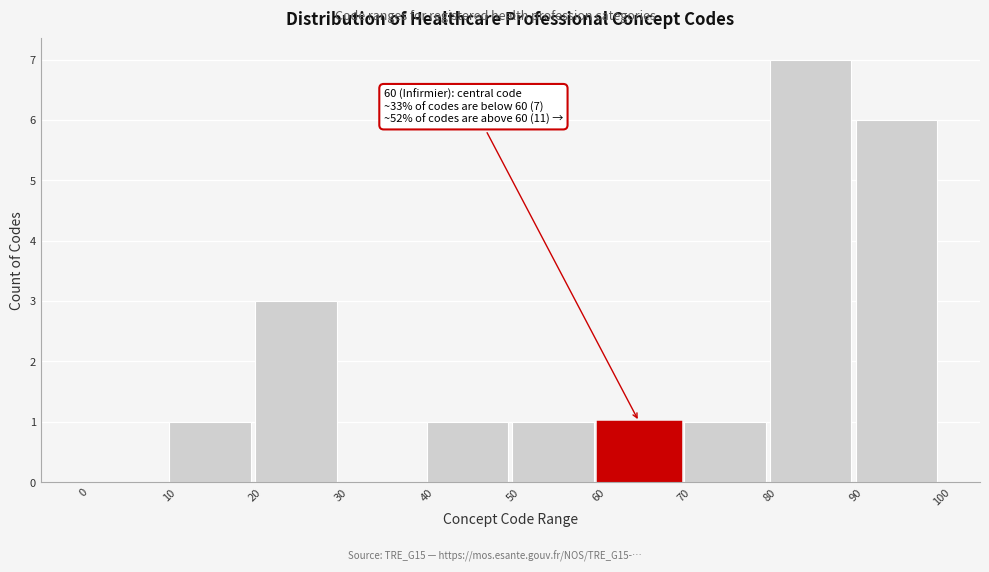

Over which range of the x-axis is the bar tallest?

80 to 90